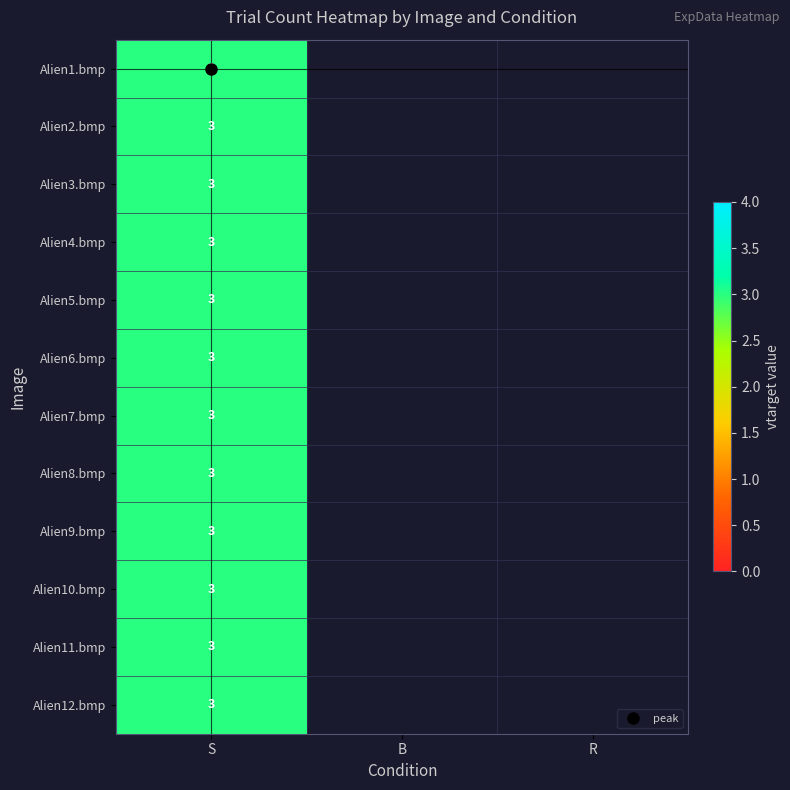

Which series has the widest spread of values?

S